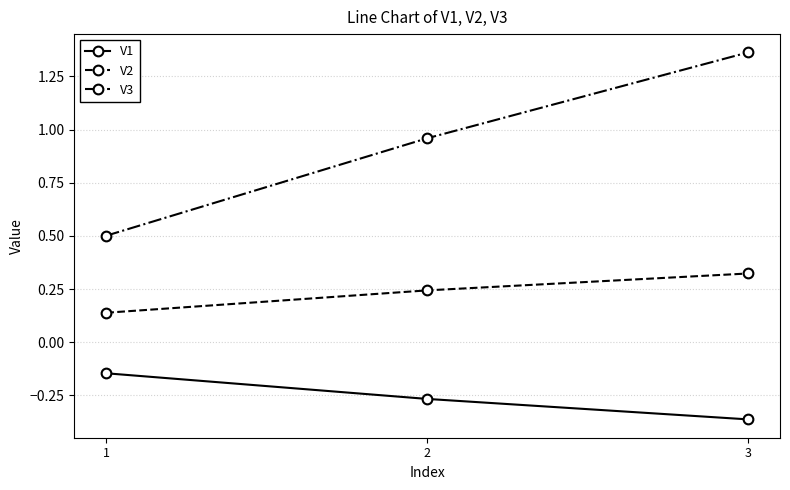

Rank the series by their average value, from lowest to highest.

V1, V2, V3